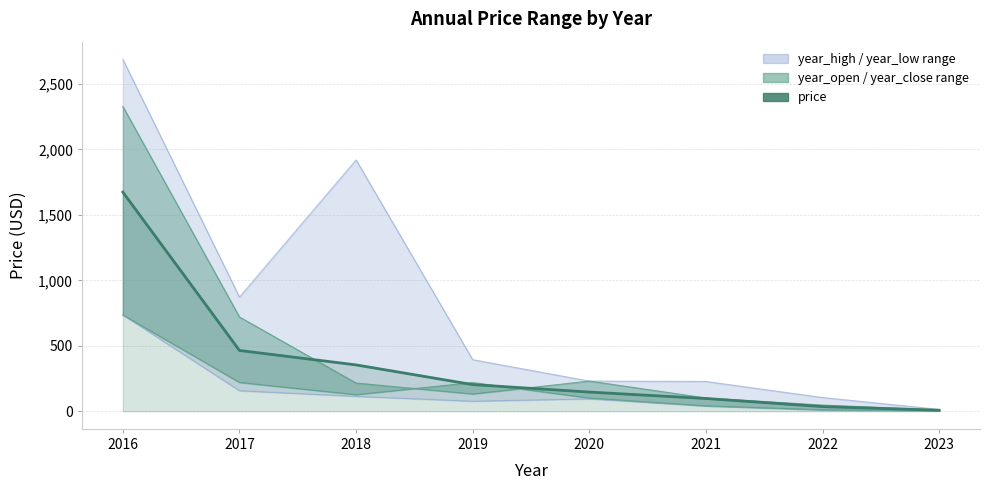

Reading left to right, what are all the values shown in this chart?

year_high: 2688.0	872.0	1919.6	394.0	230.4	227.6	104.8	14.4
year_low: 736.0	156.8	114.0	76.8	94.8	40.0	10.5	3.3
year_open: 2328.0	720.0	215.6	132.0	230.4	101.2	47.2	11.2
year_close: 736.0	220.0	126.8	219.2	101.2	41.6	10.8	5.4
price: 1673.4	464.3	354.0	203.6	146.5	97.4	35.4	7.6